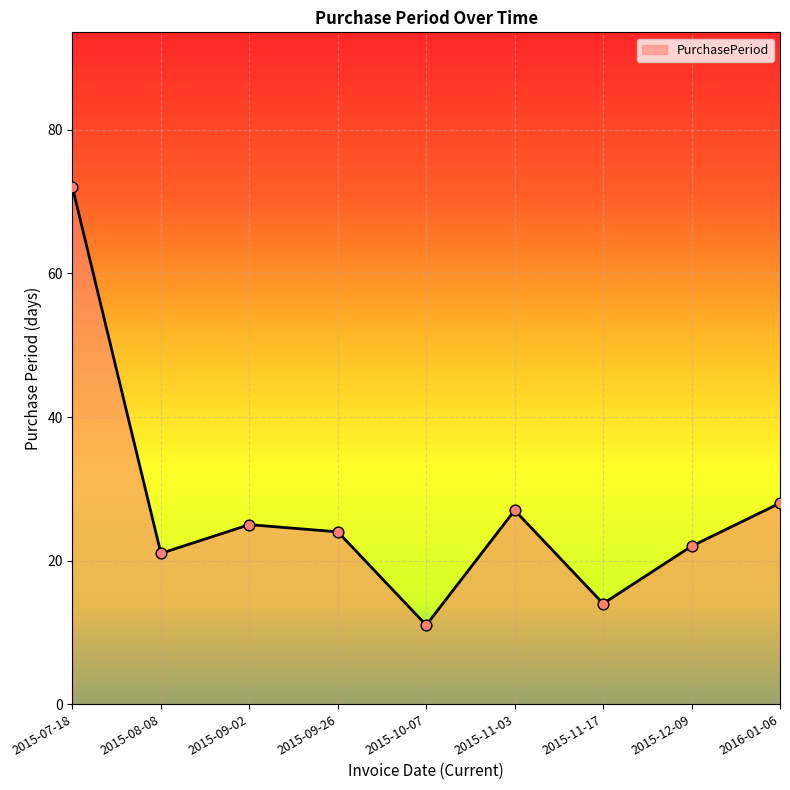

What is the change in value from 2015-08-08 to 2015-09-02?

+4